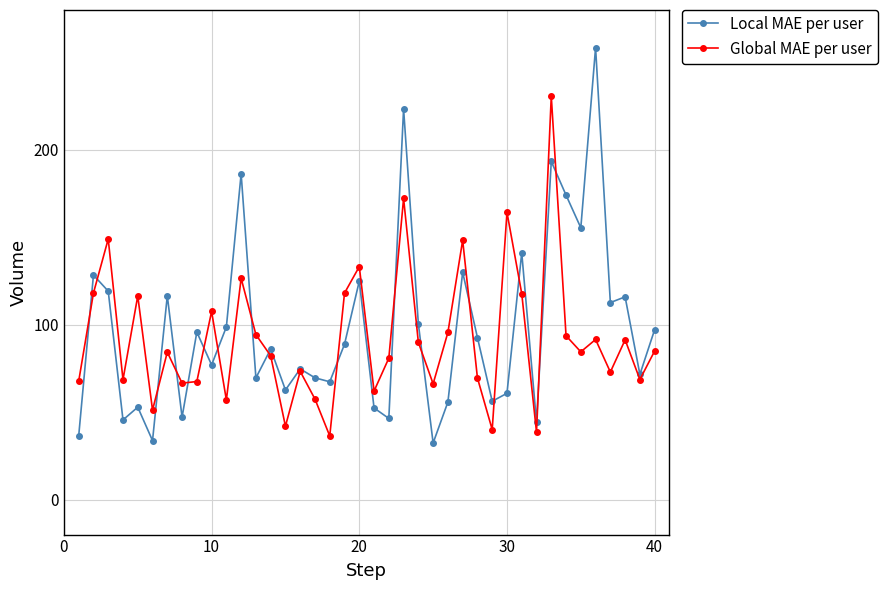

What is the value of the Local MAE per user point at the 5th from the left?

52.9